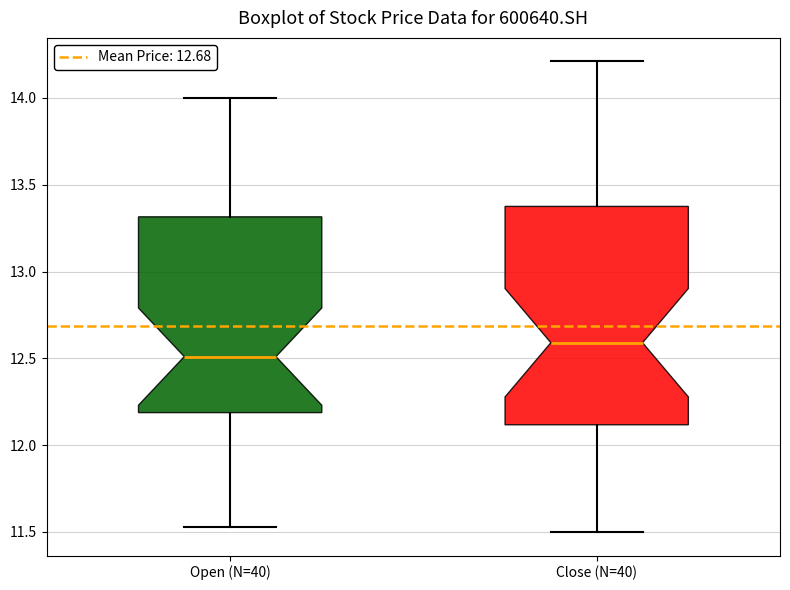

Reading left to right, transcribe this box plot: for each box, give where its median line is, the range the box spans, and where its two whiskers end, as read against the y-axis. The values are not printed on the chart, so give them approximately, as read against the axis.

Open (N=40): median 12.50, box 12.20 to 13.30, whiskers 11.55 to 14.00
Close (N=40): median 12.60, box 12.10 to 13.40, whiskers 11.50 to 14.20